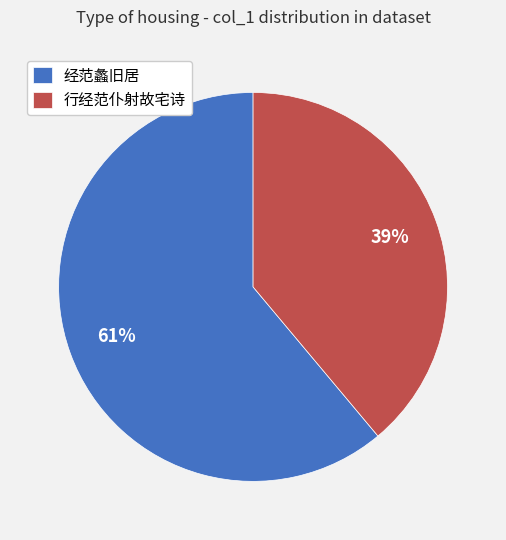

What is the majority slice?

经范蠡旧居